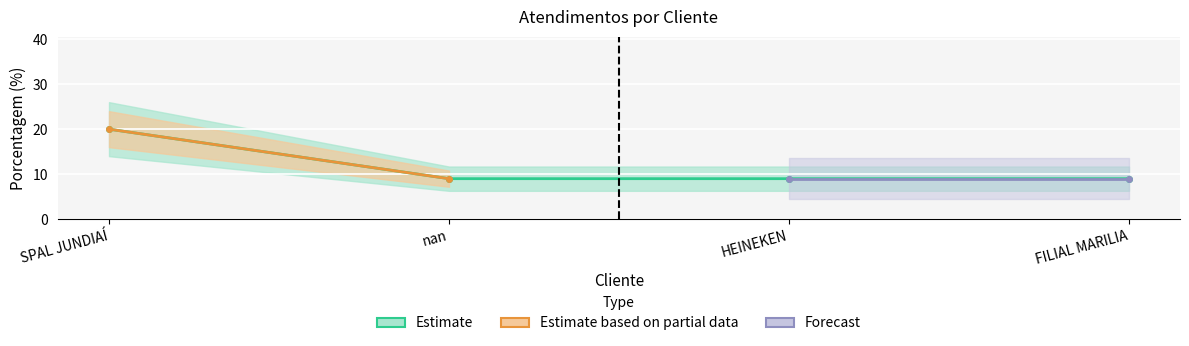

The chart shows a value of 9 at nan. True or false?

True